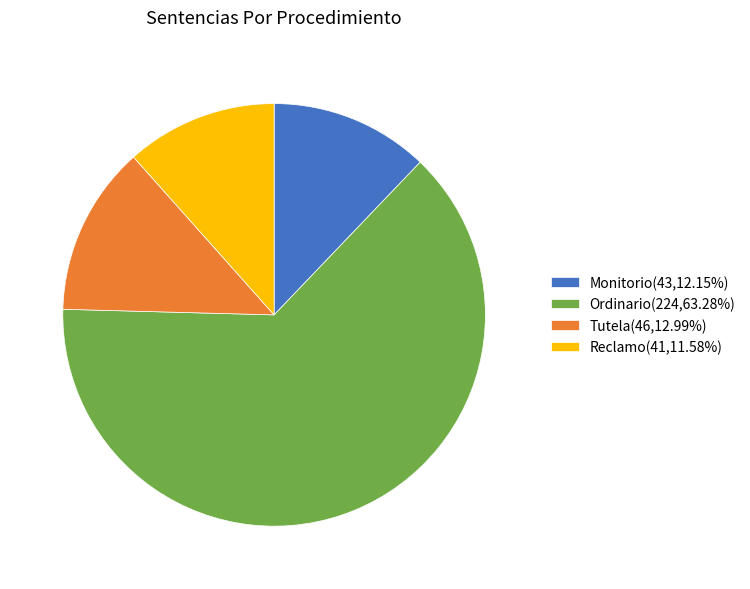

What is the ratio of the value at Ordinario(224,63.28%) to the value at Monitorio(43,12.15%)?

5.2